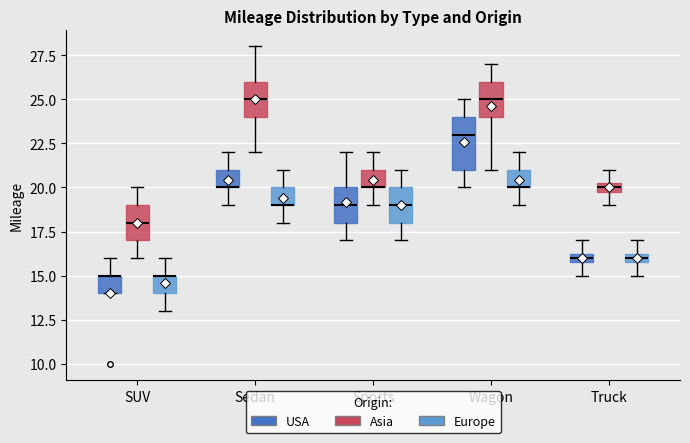

Where does the lower whisker of the box for Sports (Europe) end on the y-axis? The values are not printed on the chart, so give them approximately, as read against the axis.

17.0